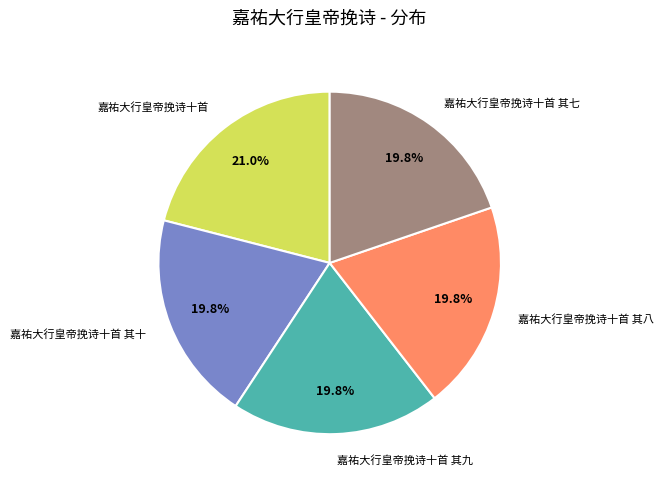

The 嘉祐大行皇帝挽诗十首 其七 slice represents 1% of the pie. True or false?

False